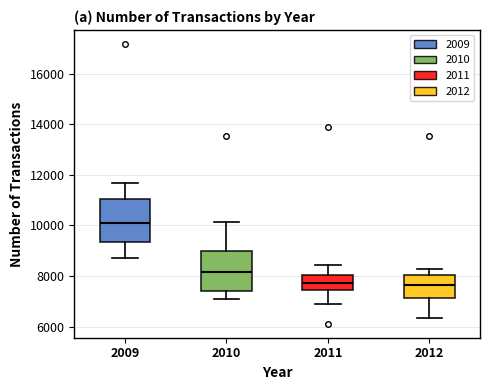

Reading left to right, read every box against the y-axis: the position of its median line, the range the box covers, and the ends of its whiskers. The values are not printed on the chart, so give them approximately, as read against the axis.

2009: median 10000, box 9400 to 11000, whiskers 8800 to 11600
2010: median 8200, box 7400 to 9000, whiskers 7000 to 10200
2011: median 7800, box 7400 to 8000, whiskers 6800 to 8400
2012: median 7600, box 7200 to 8000, whiskers 6400 to 8200